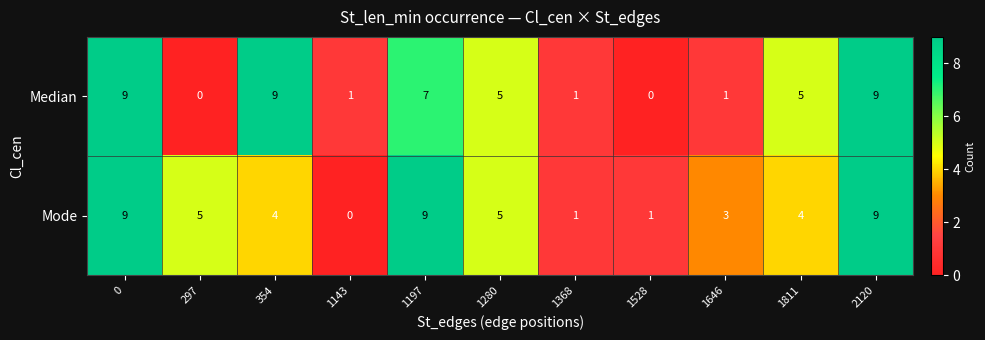

At how many categories does at least one series exceed 0?

11